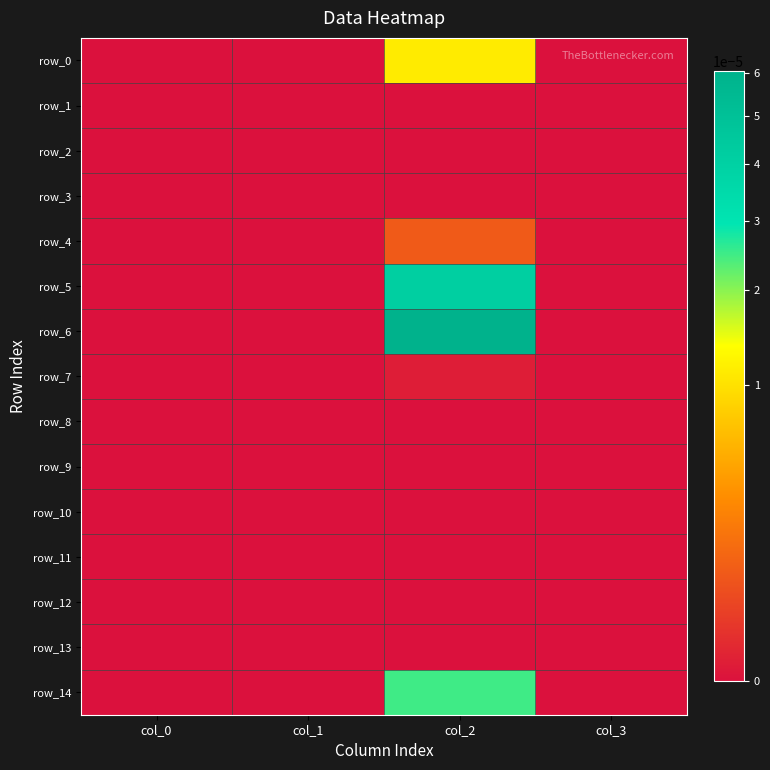

Which has a higher value, col_0 or col_2?

col_2